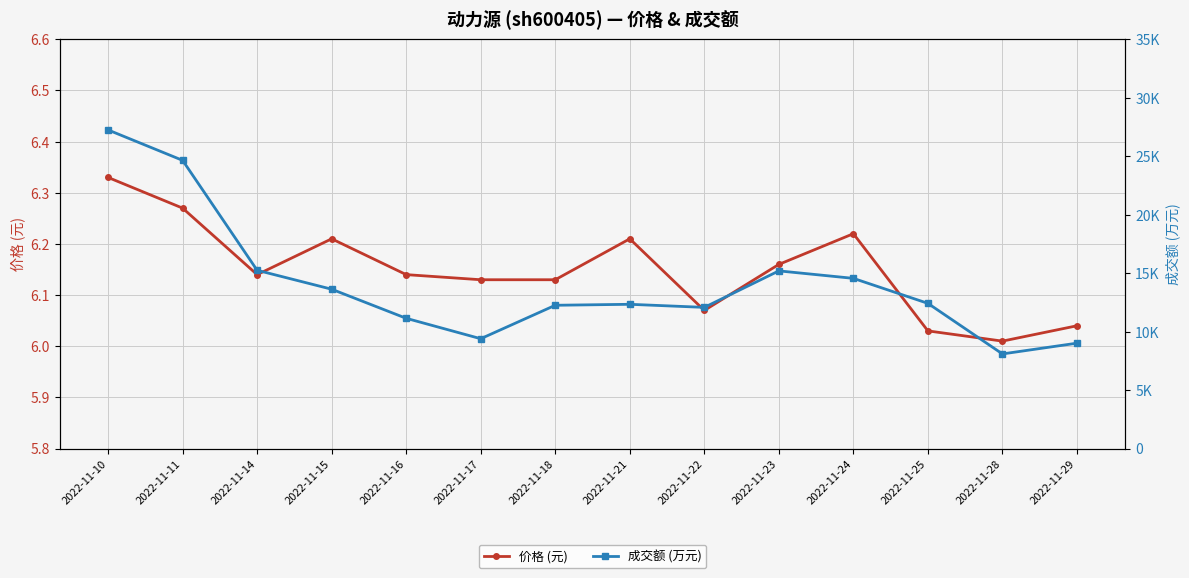

Where is the first local maximum for 价格 (元)?

2022-11-15